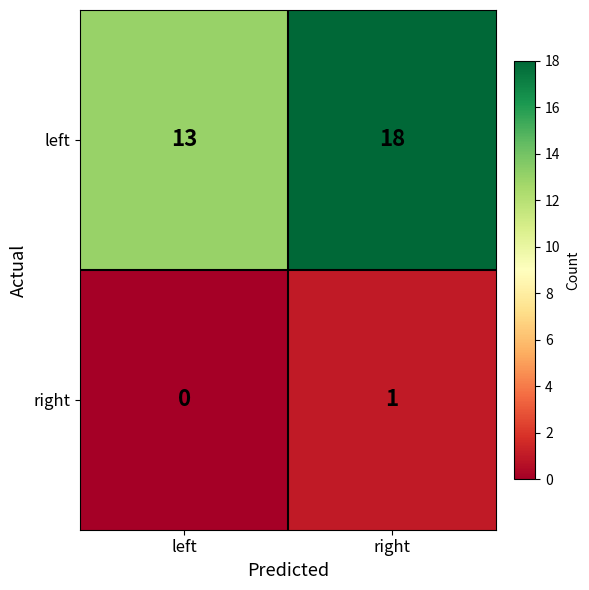

Which series has the largest total across all categories?

left